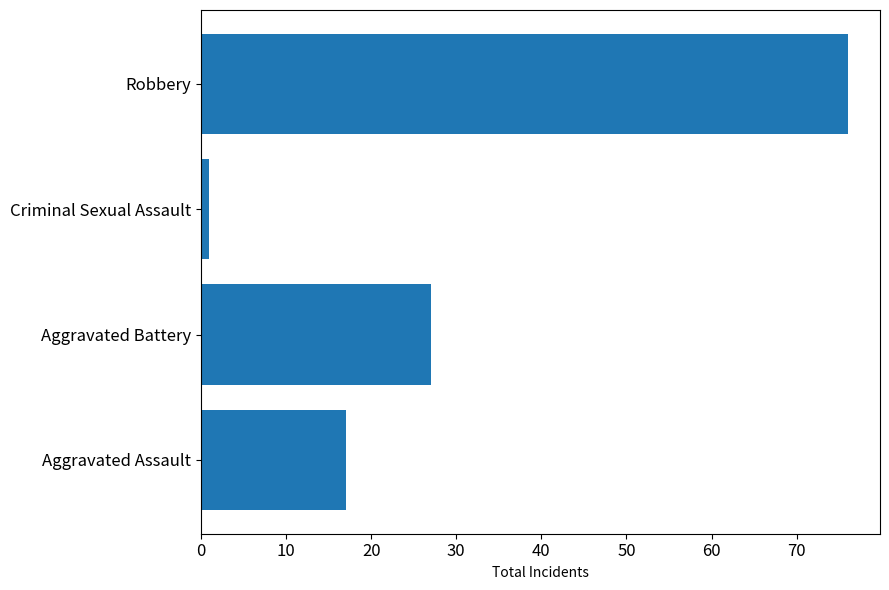

How many values are below 27?

2